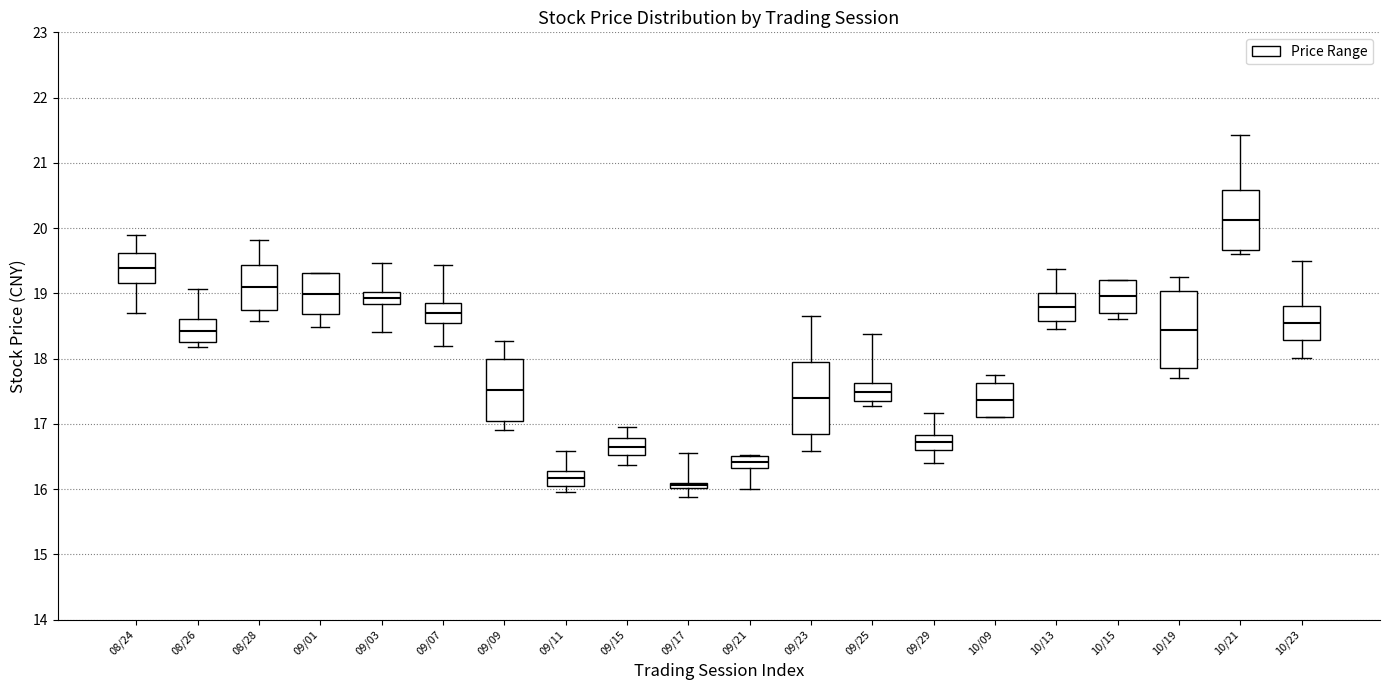

Which box has the lowest median line?

09/17